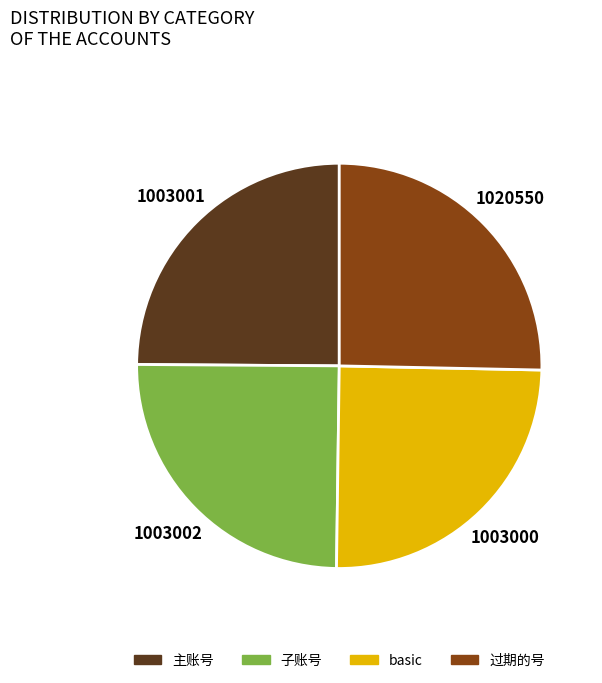

Do 过期的号 and 主账号 together represent more than half of the pie?

Yes